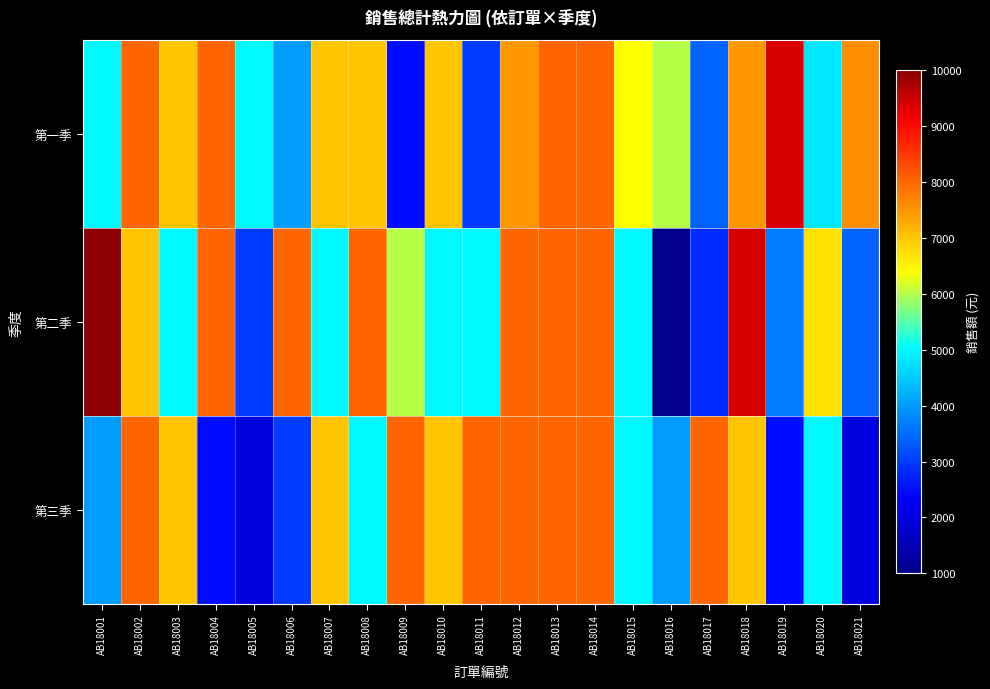

Reading left to right, what are all the values shown in this chart?

第一季: AB18001=5000	AB18002=8000	AB18003=7000	AB18004=8000	AB18005=5000	AB18006=4000	AB18007=7000	AB18008=7000	AB18009=2500	AB18010=7000	AB18011=3000	AB18012=7500	AB18013=8000	AB18014=8000	AB18015=6400	AB18016=6000	AB18017=3400	AB18018=7500	AB18019=9400	AB18020=4800	AB18021=7600
第二季: AB18001=10000	AB18002=7000	AB18003=5000	AB18004=8000	AB18005=3000	AB18006=8000	AB18007=5000	AB18008=8000	AB18009=6000	AB18010=5000	AB18011=5000	AB18012=8000	AB18013=8000	AB18014=8000	AB18015=5000	AB18016=1000	AB18017=2800	AB18018=9400	AB18019=3700	AB18020=6700	AB18021=3400
第三季: AB18001=4000	AB18002=8000	AB18003=7000	AB18004=2500	AB18005=2000	AB18006=3000	AB18007=7000	AB18008=5000	AB18009=8000	AB18010=7000	AB18011=8000	AB18012=8000	AB18013=8000	AB18014=8000	AB18015=5000	AB18016=4000	AB18017=8000	AB18018=7000	AB18019=2500	AB18020=5000	AB18021=2000